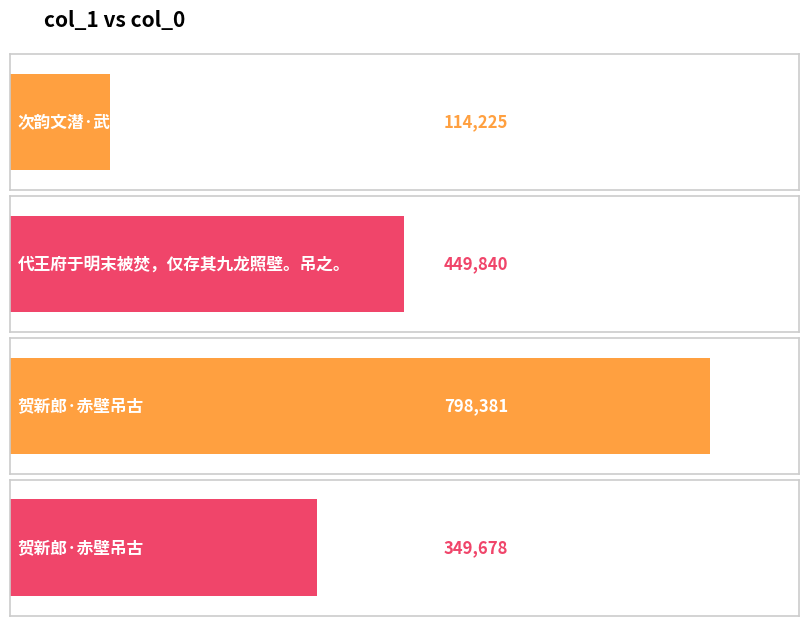

Are the bars grouped side by side (vs. stacked)?

No